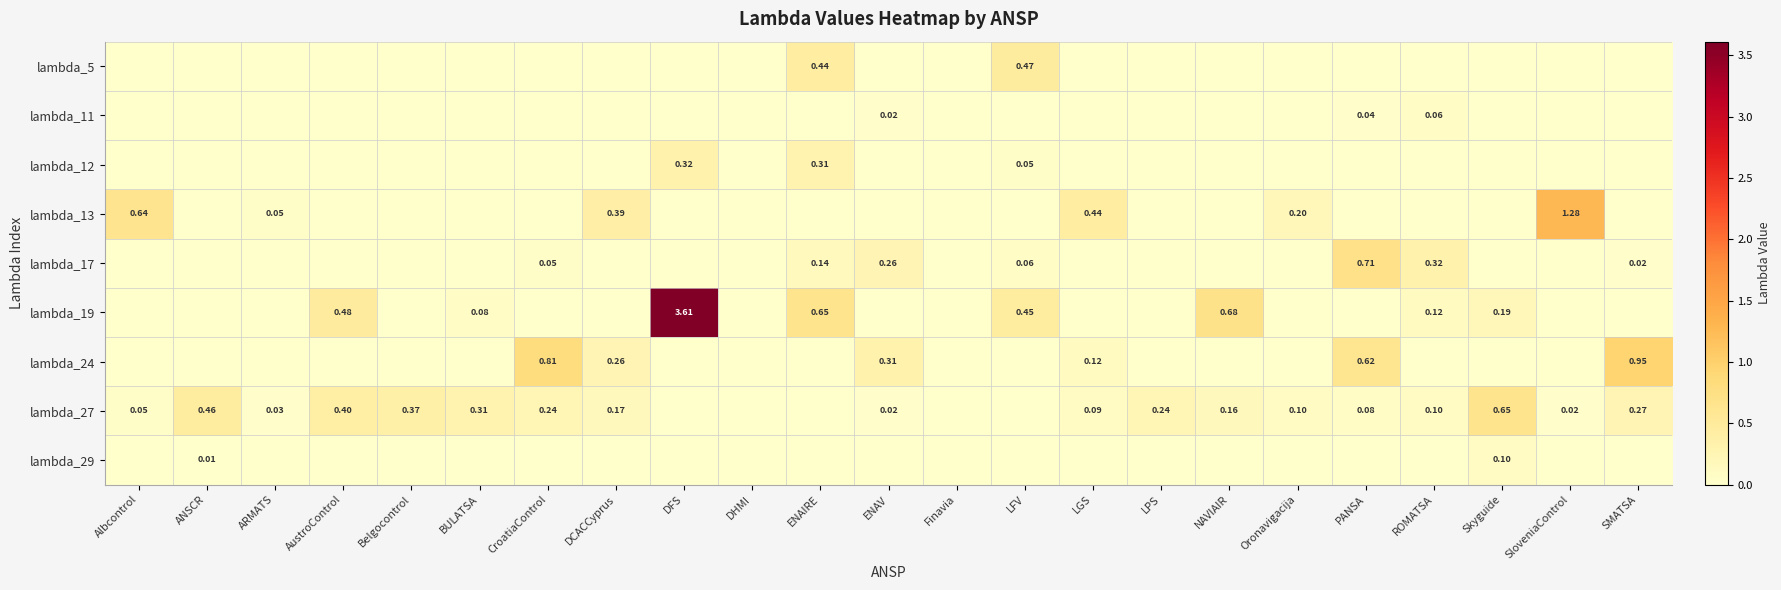

Is the value of lambda_17 at BULATSA greater than the value of lambda_29 at Finavia?

No